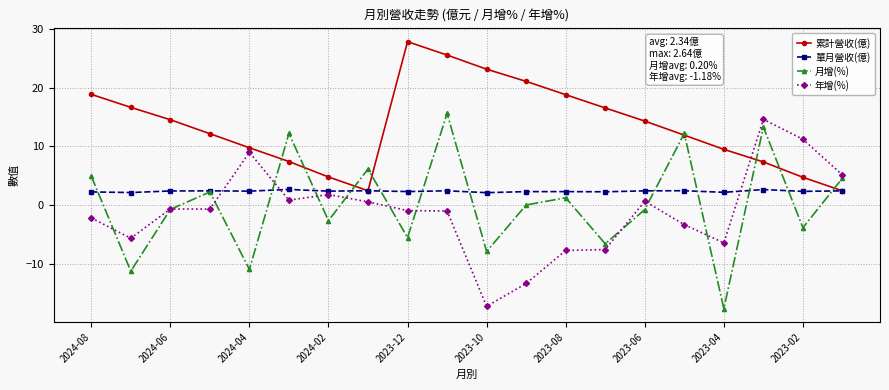

True or false: 年增(%) and 單月營收(億) intersect in this chart.

True